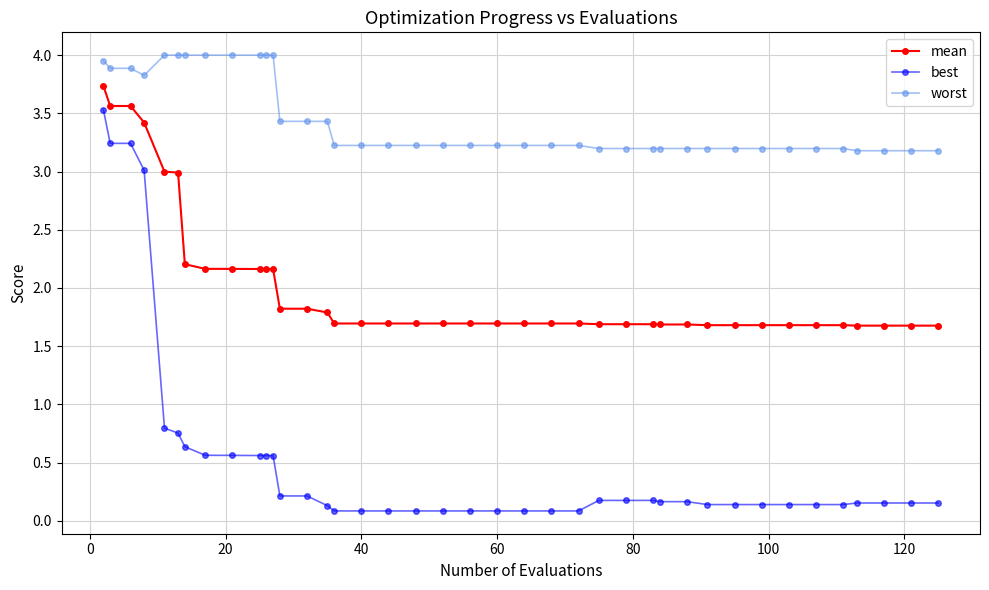

What is the average value of the worst series?

3.4